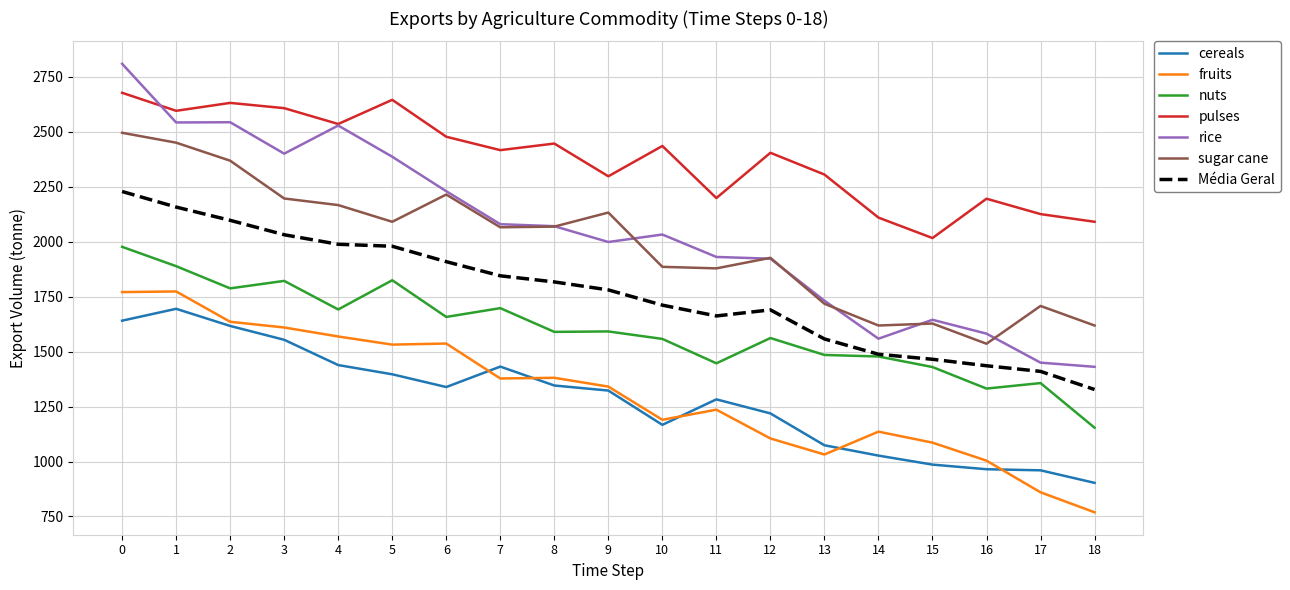

True or false: cereals and rice cross at least once.

False